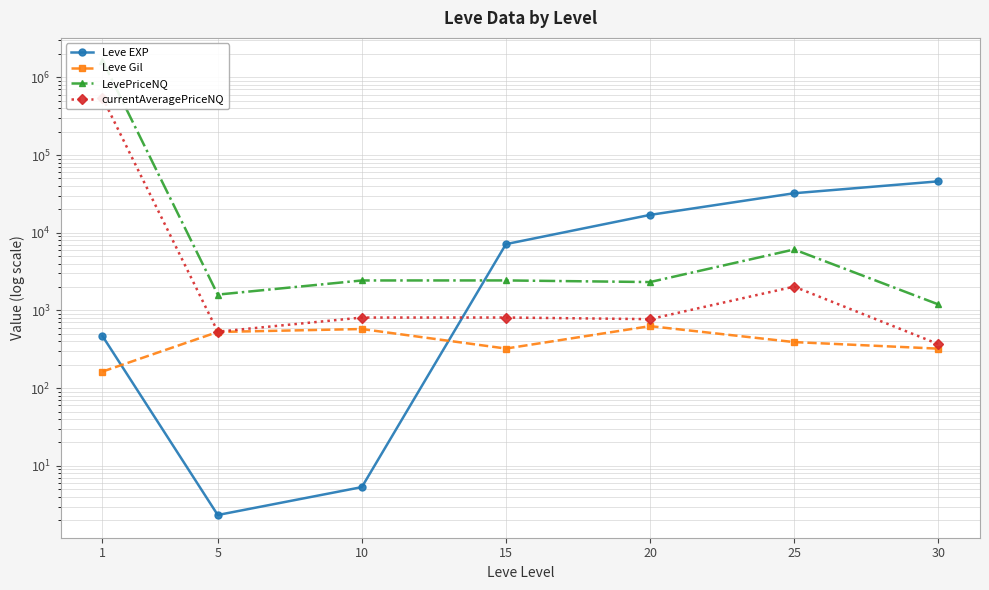

What is the spread (max minus min) of values at 10?

2425.8